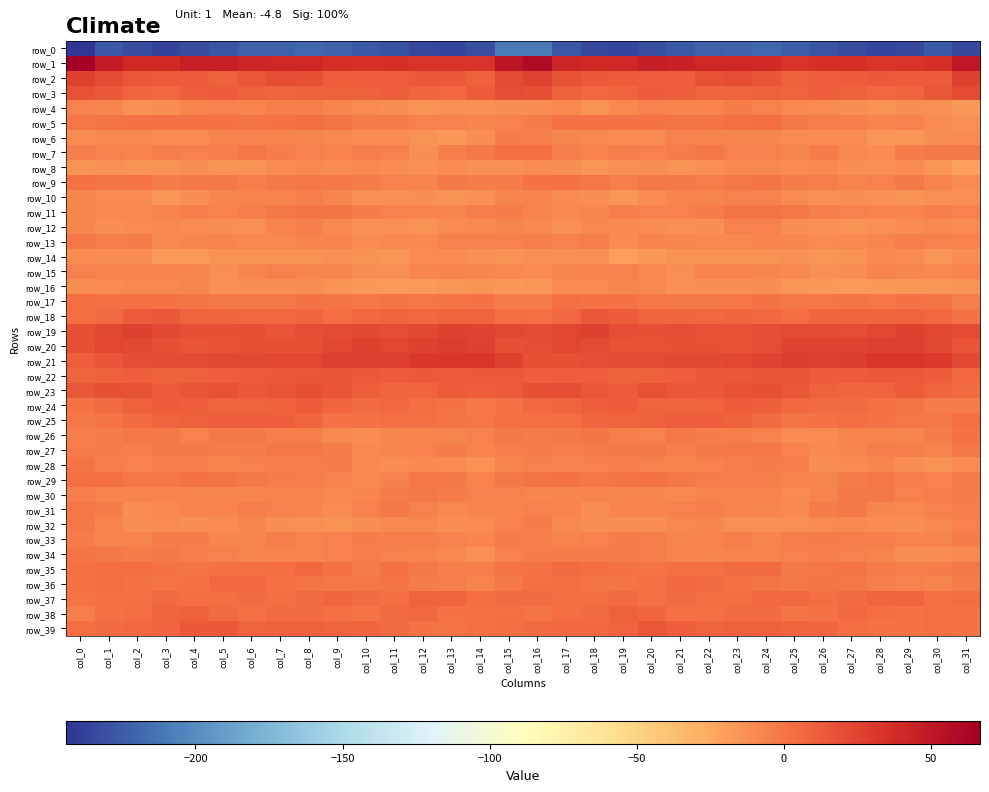

What is the sum of the row_15 values at col_4 and col_14?

-15.7